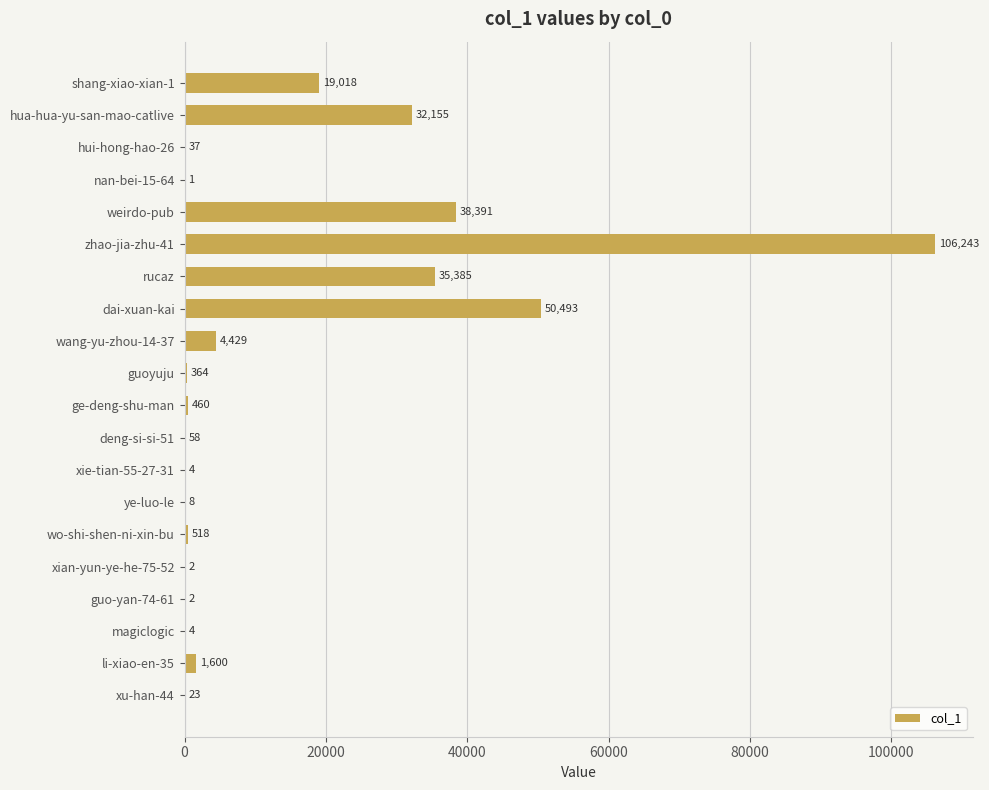

What is the greatest value displayed?

106243